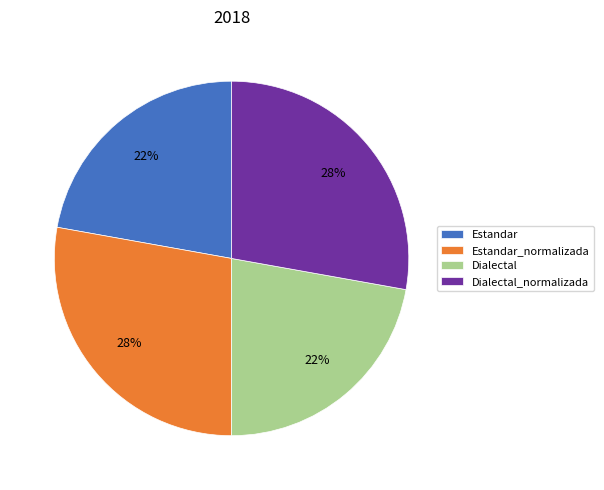

To the nearest percent, what is the difference between the largest and smallest slice percentages?

6%